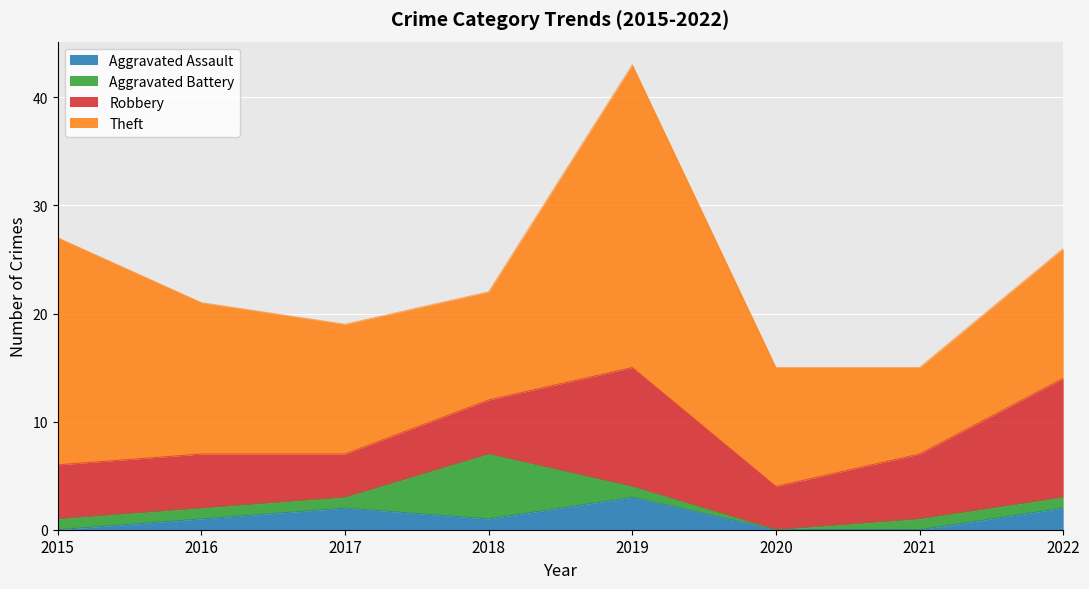

True or false: Theft and Aggravated Battery intersect in this chart.

False